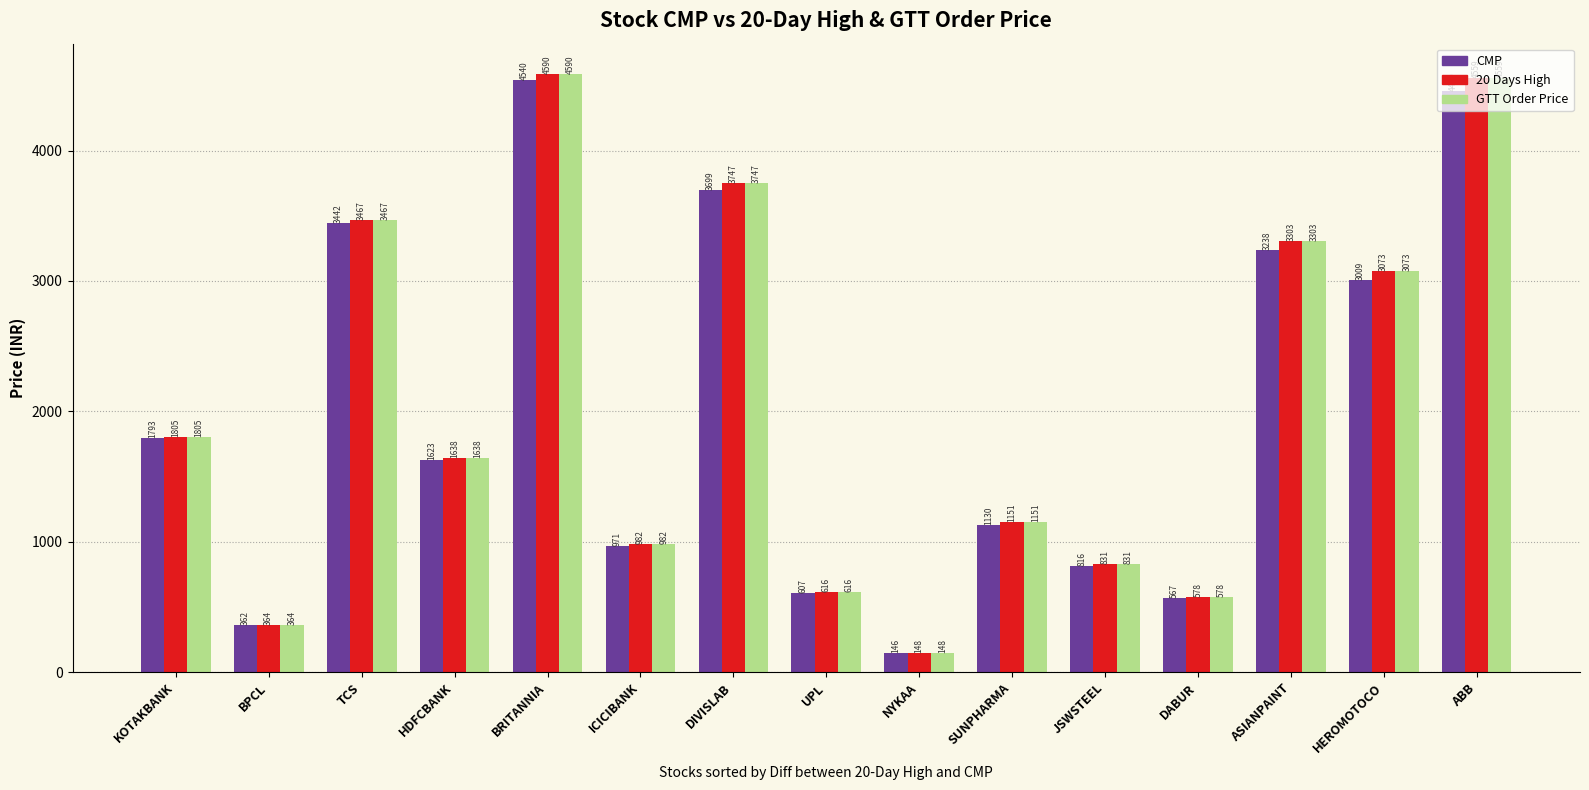

What is the label of the 9th bar from the left?

NYKAA